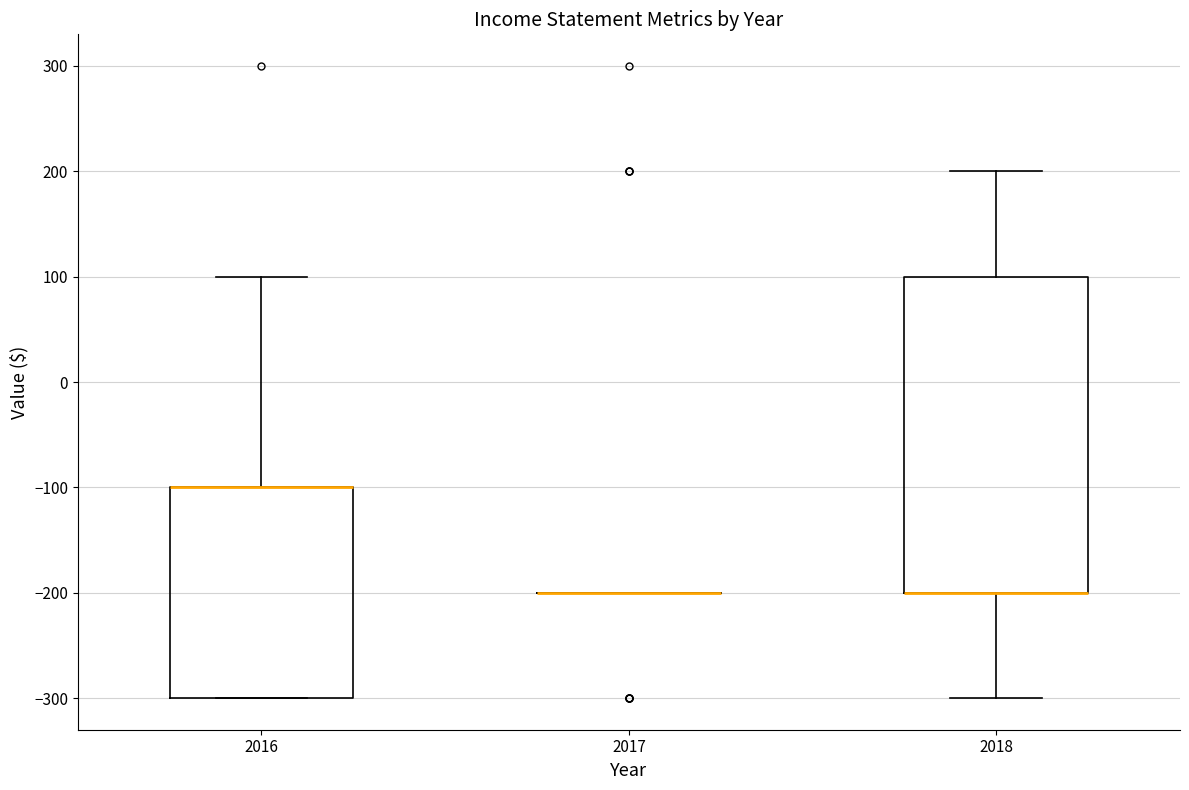

Where is the lower edge of the box at x = 2018 on the y-axis? The values are not printed on the chart, so give them approximately, as read against the axis.

-200